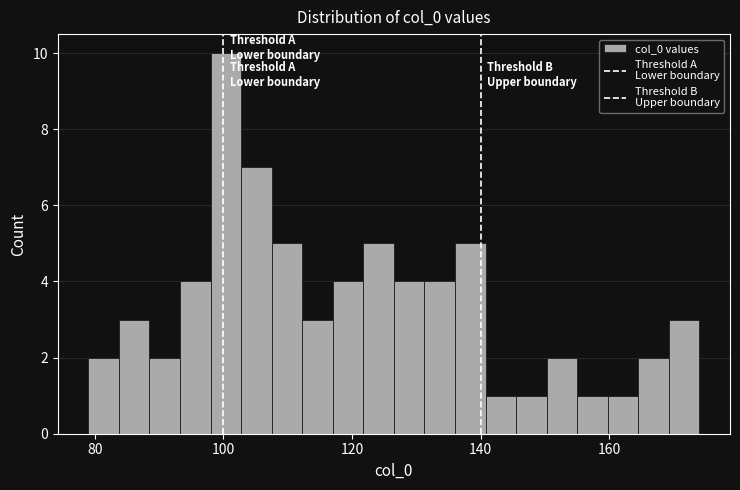

Around what value on the x-axis is the tallest bar? Give the approximate position of its centre, as read against the axis.

100